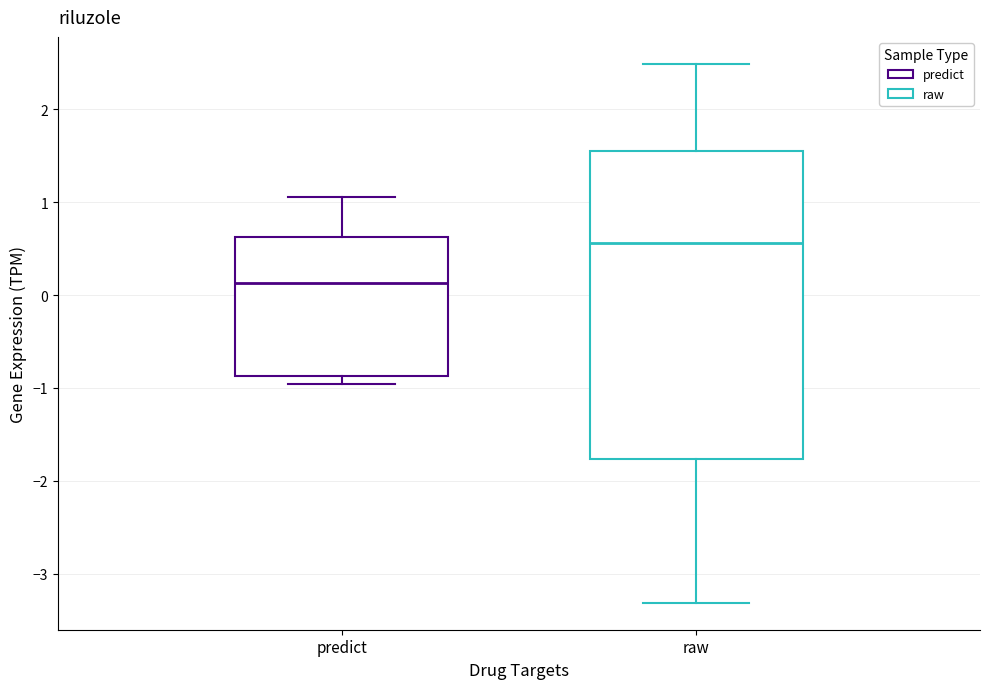

Reading left to right, transcribe this box plot: for each box, give where its median line is, the range the box spans, and where its two whiskers end, as read against the y-axis. The values are not printed on the chart, so give them approximately, as read against the axis.

predict: median 0.1, box -0.9 to 0.6, whiskers -1.0 to 1.1
raw: median 0.6, box -1.8 to 1.6, whiskers -3.3 to 2.5